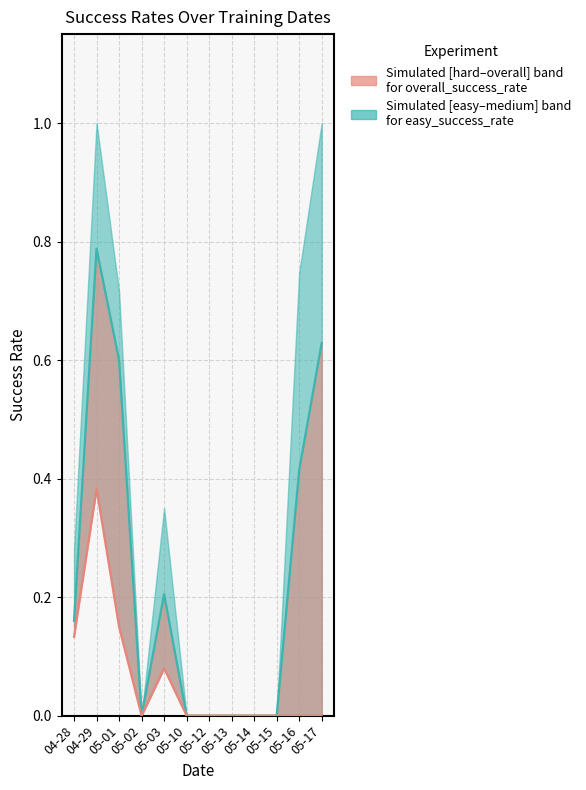

Is it true that medium_succes_rate equals 0.2 at 05-14?

False